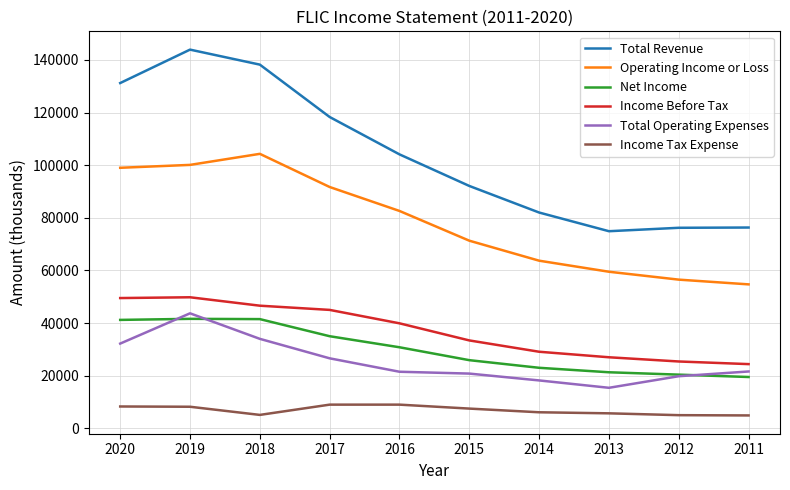

The Operating Income or Loss series shows 111965 at 2015. True or false?

False